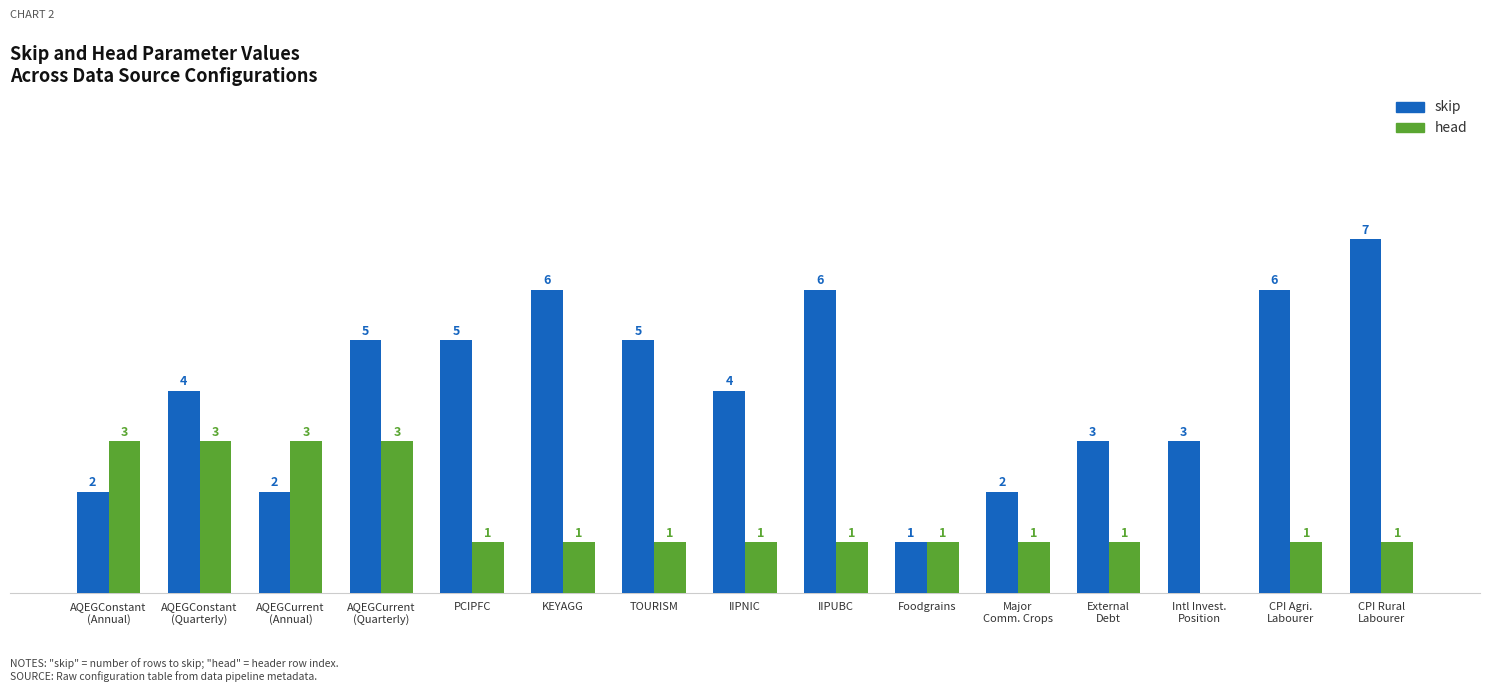

Which series has the largest total across all categories?

skip